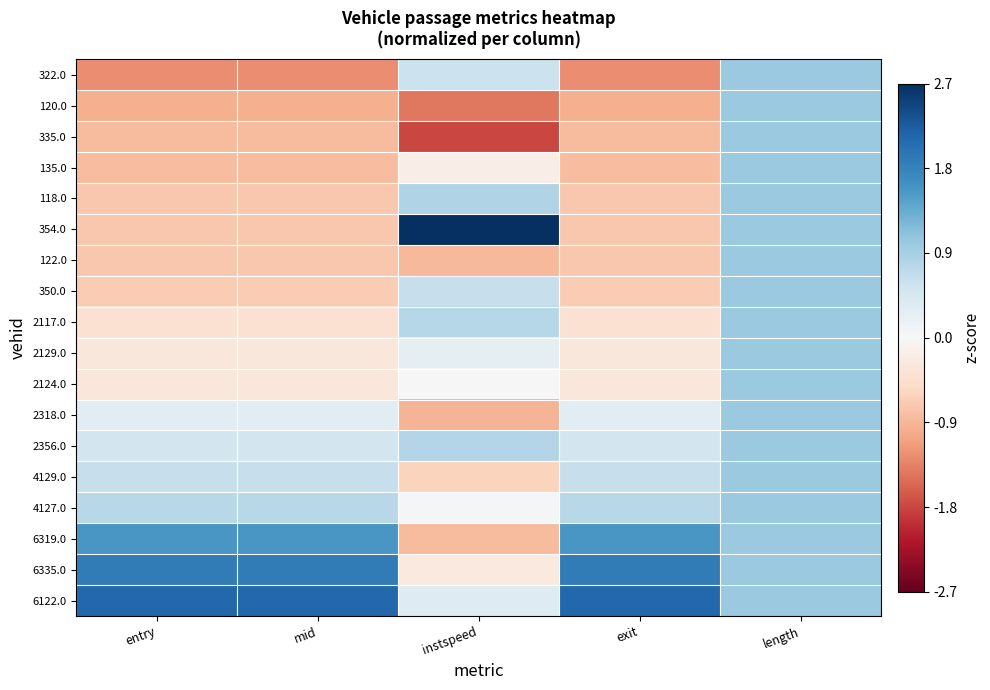

Reading left to right, transcribe all the data shown in this chart.

322.0: entry=-1.3	mid=-1.3	instspeed=0.6	exit=-1.3	length=1.0
120.0: entry=-1.0	mid=-1.0	instspeed=-1.4	exit=-1.0	length=1.0
335.0: entry=-0.9	mid=-0.9	instspeed=-1.8	exit=-0.9	length=1.0
135.0: entry=-0.8	mid=-0.8	instspeed=-0.2	exit=-0.8	length=1.0
118.0: entry=-0.7	mid=-0.7	instspeed=0.8	exit=-0.7	length=1.0
354.0: entry=-0.7	mid=-0.7	instspeed=2.7	exit=-0.7	length=1.0
122.0: entry=-0.7	mid=-0.7	instspeed=-0.9	exit=-0.7	length=1.0
350.0: entry=-0.7	mid=-0.7	instspeed=0.6	exit=-0.7	length=1.0
2117.0: entry=-0.4	mid=-0.4	instspeed=0.8	exit=-0.4	length=1.0
2129.0: entry=-0.3	mid=-0.3	instspeed=0.2	exit=-0.3	length=1.0
2124.0: entry=-0.3	mid=-0.3	instspeed=-0.0	exit=-0.3	length=1.0
2318.0: entry=0.3	mid=0.3	instspeed=-0.9	exit=0.3	length=1.0
2356.0: entry=0.5	mid=0.5	instspeed=0.8	exit=0.5	length=1.0
4129.0: entry=0.6	mid=0.6	instspeed=-0.6	exit=0.6	length=1.0
4127.0: entry=0.7	mid=0.7	instspeed=0.1	exit=0.7	length=1.0
6319.0: entry=1.6	mid=1.6	instspeed=-0.9	exit=1.6	length=1.0
6335.0: entry=1.9	mid=1.9	instspeed=-0.3	exit=1.9	length=1.0
6122.0: entry=2.1	mid=2.1	instspeed=0.4	exit=2.1	length=1.0